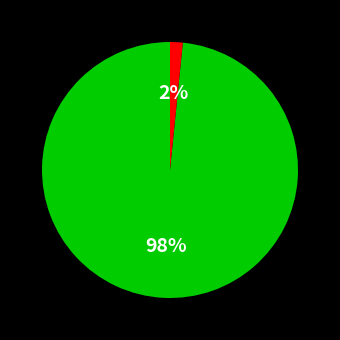

Is there any slice that represents more than half of the pie?

Yes